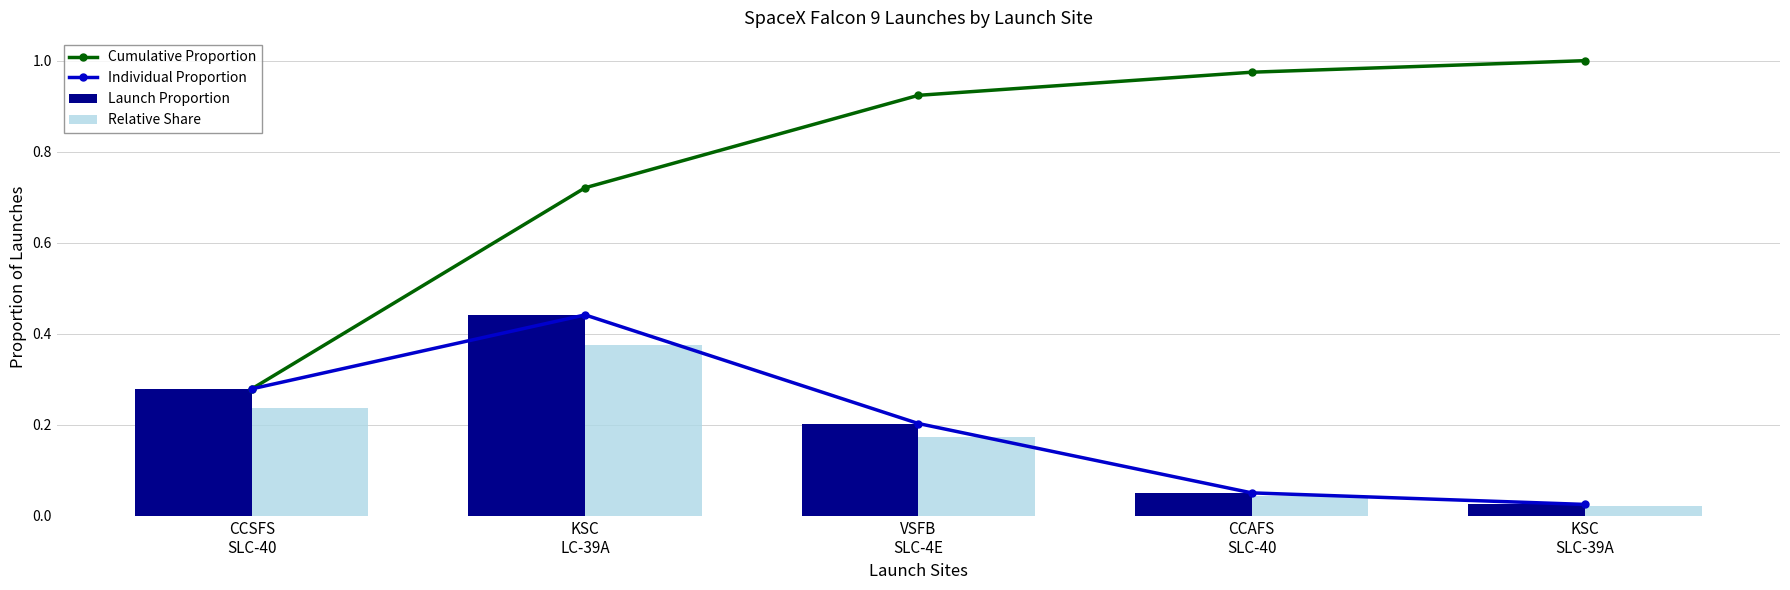

Reading left to right, what are all the values shown in this chart?

Cumulative Proportion: CCSFS
SLC-40=0.3	KSC
LC-39A=0.7	VSFB
SLC-4E=0.9	CCAFS
SLC-40=1.0	KSC
SLC-39A=1.0
Individual Proportion: CCSFS
SLC-40=0.3	KSC
LC-39A=0.4	VSFB
SLC-4E=0.2	CCAFS
SLC-40=0.1	KSC
SLC-39A=0.0
Launch Proportion: CCSFS
SLC-40=0.3	KSC
LC-39A=0.4	VSFB
SLC-4E=0.2	CCAFS
SLC-40=0.1	KSC
SLC-39A=0.0
Relative Share: CCSFS
SLC-40=0.2	KSC
LC-39A=0.4	VSFB
SLC-4E=0.2	CCAFS
SLC-40=0.0	KSC
SLC-39A=0.0